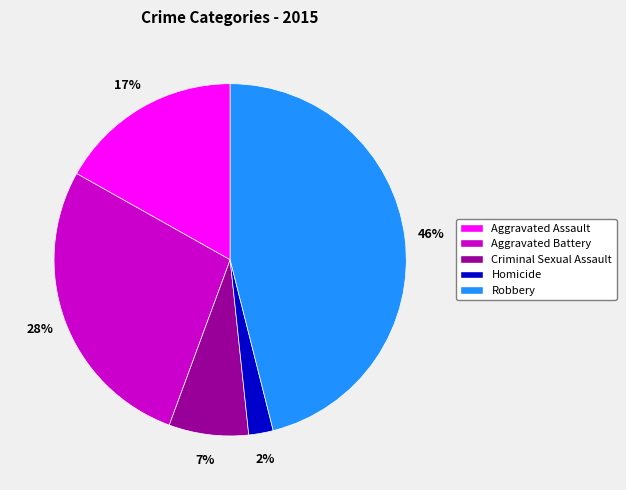

To the nearest percent, what is the difference between the largest and smallest slice percentages?

44%